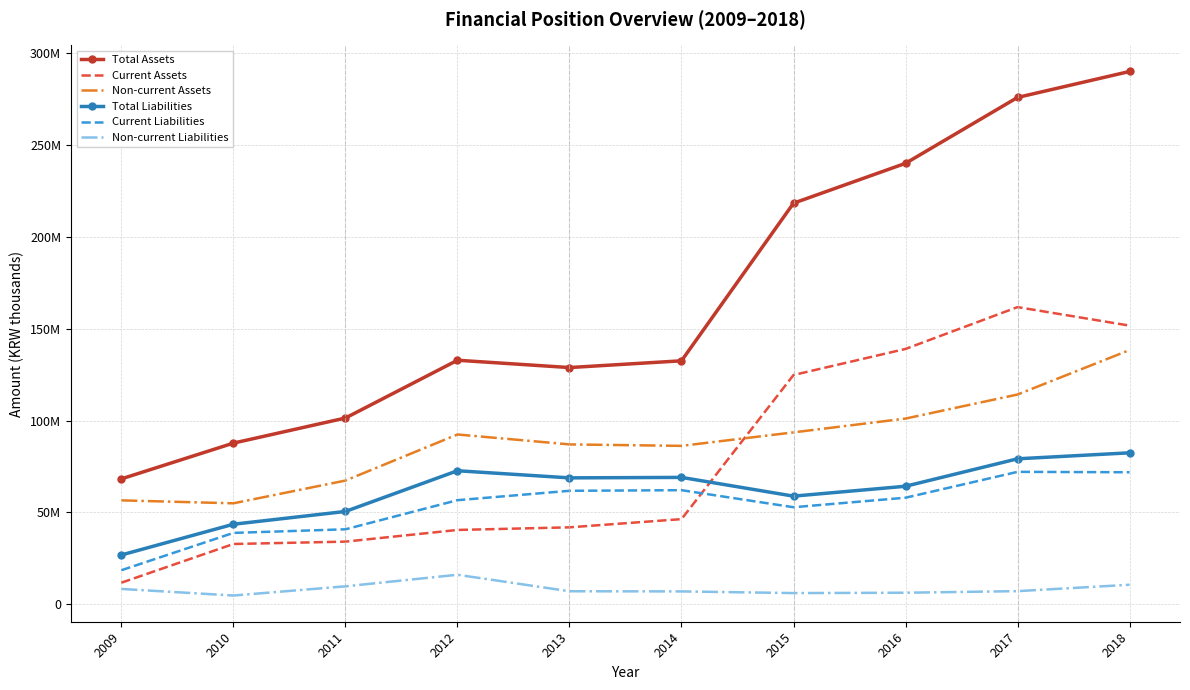

What is the greatest value displayed?

290040645